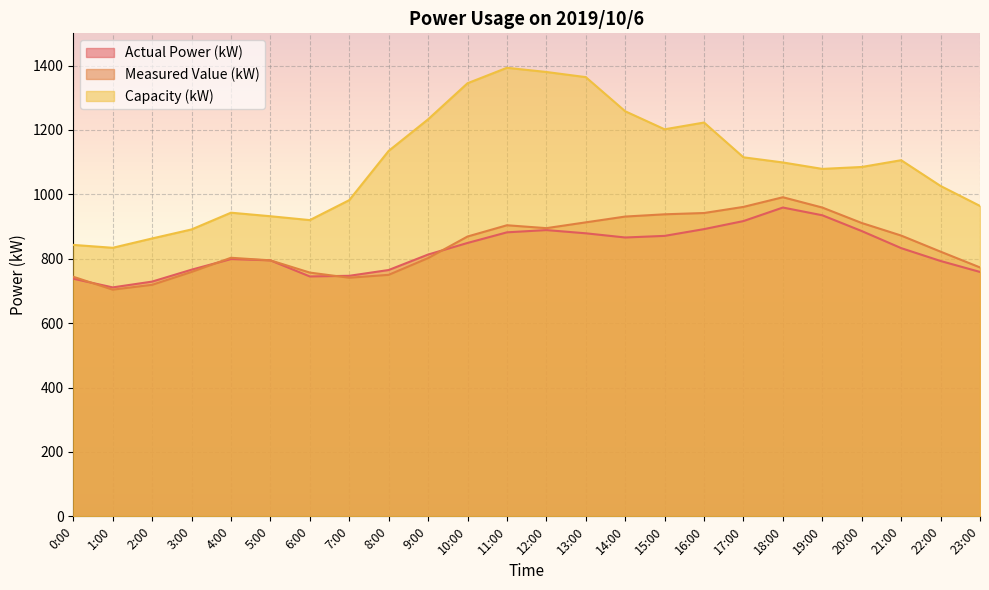

Reading left to right, extract all data points from this chart.

Actual Power (kW): 738	711	729	766	799	795	745	747	765	813	849	882	889	879	866	871	892	917	959	935	886	833	793	759
Measured Value (kW): 744	704	719	759	803	795	757	741	750	802	869	904	895	913	931	938	942	961	991	959	911	872	822	773
Capacity (kW): 843	834	863	891	943	932	920	982	1135	1233	1345	1393	1380	1364	1258	1202	1223	1115	1099	1079	1085	1106	1026	964